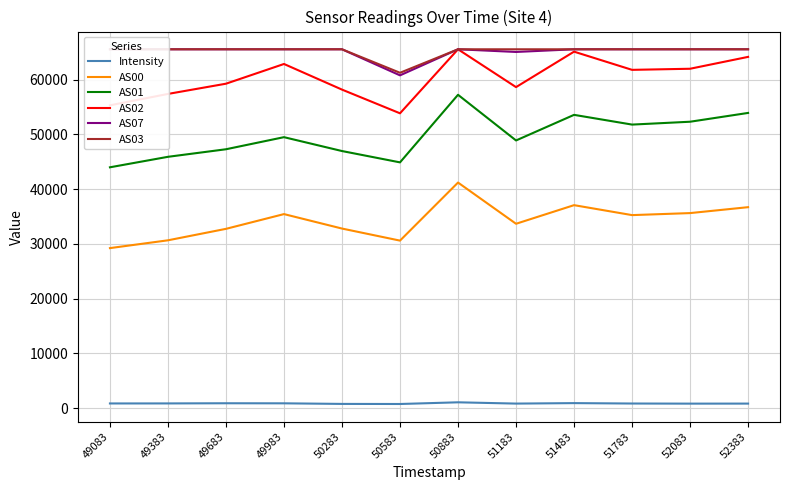

True or false: AS03 and Intensity intersect in this chart.

False